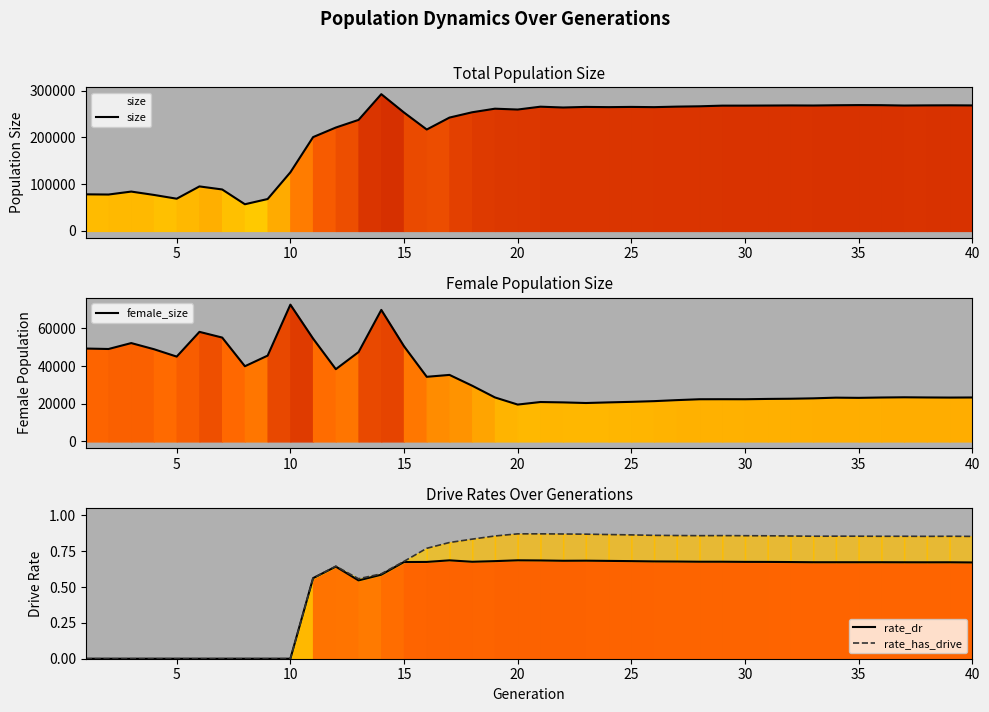

True or false: rate_dr has a value of 0.2 at 17.

False